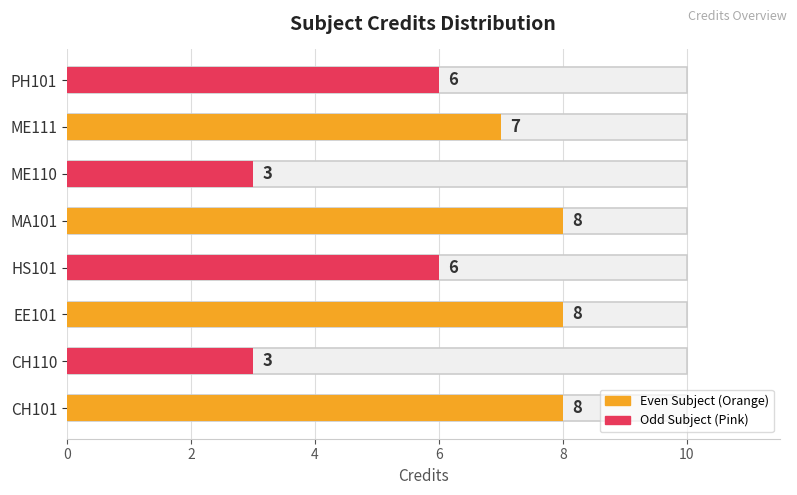

How many data points are less than 7?

4